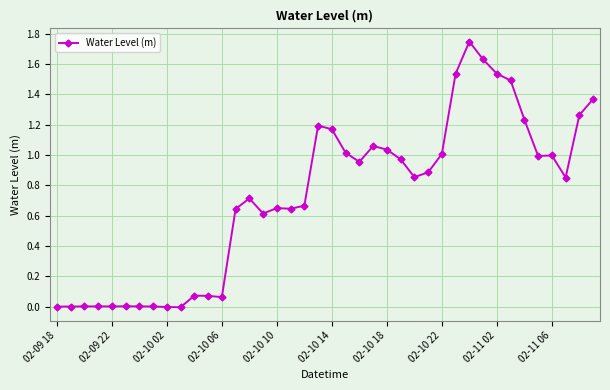

What is the sum of all values?

28.9